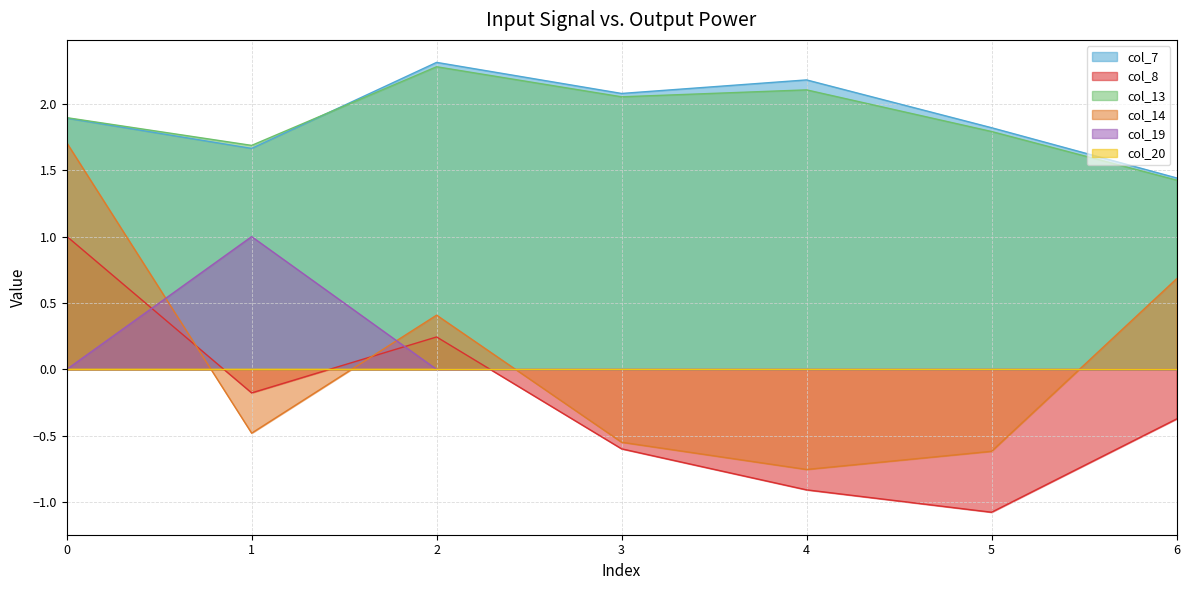

Does the chart display data point markers on the line(s)?

No